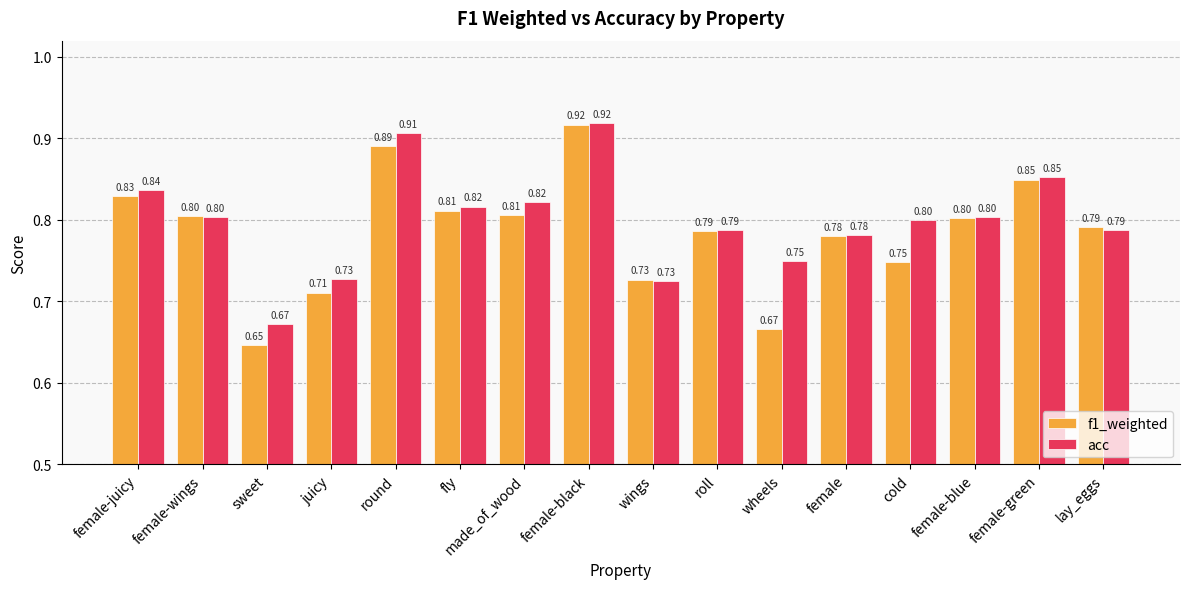

Which series has the largest range (max minus min)?

f1_weighted